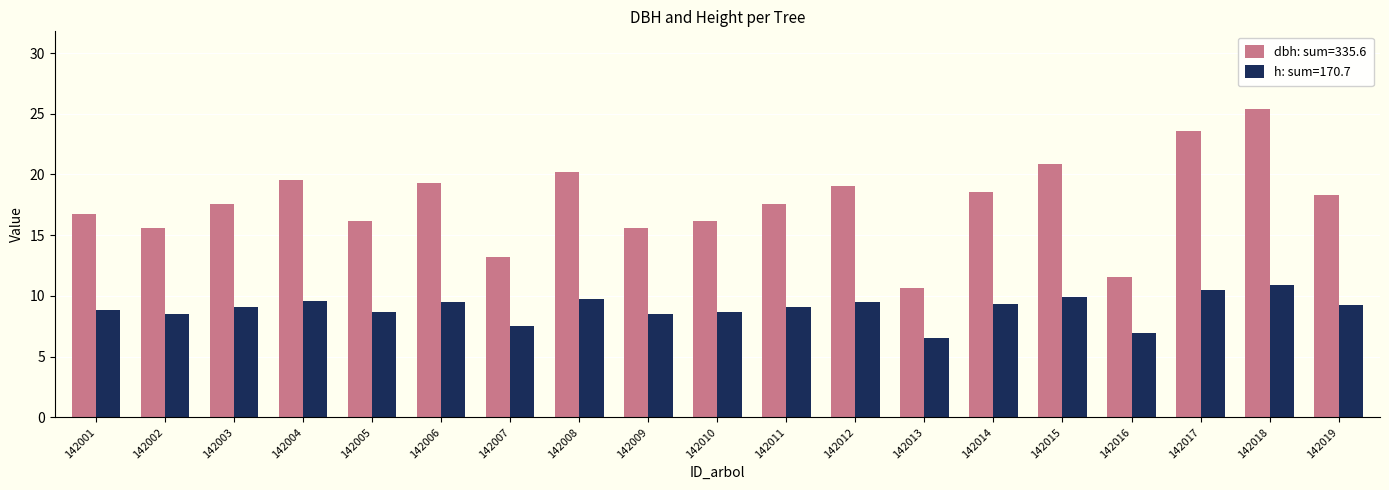

What is the maximum value for h: sum=170.7?

10.9